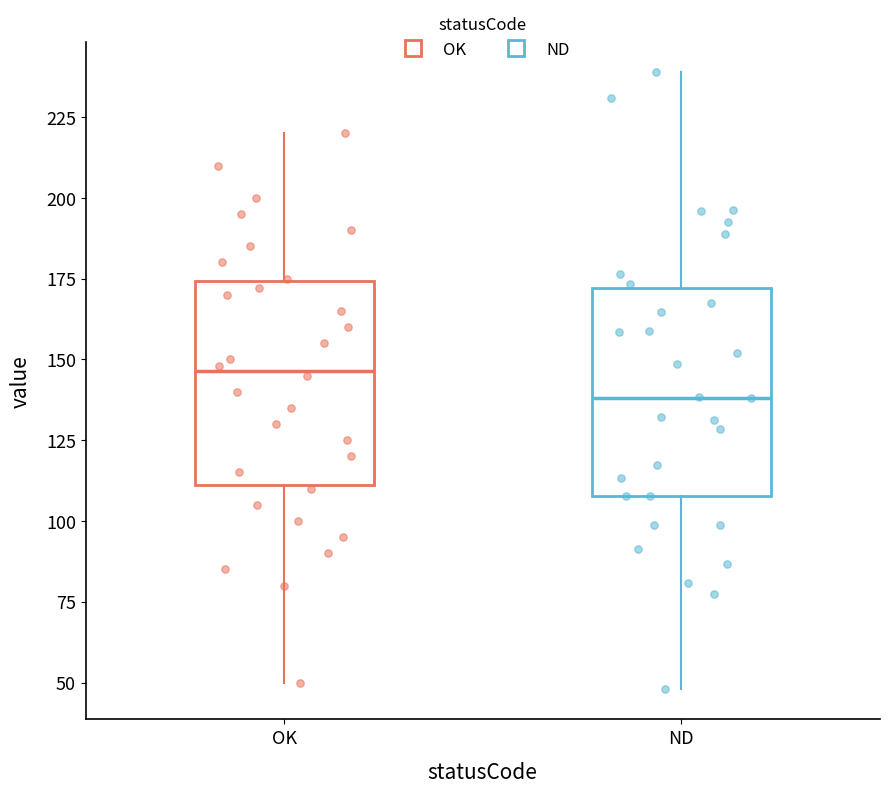

Which box's median line is the highest?

OK